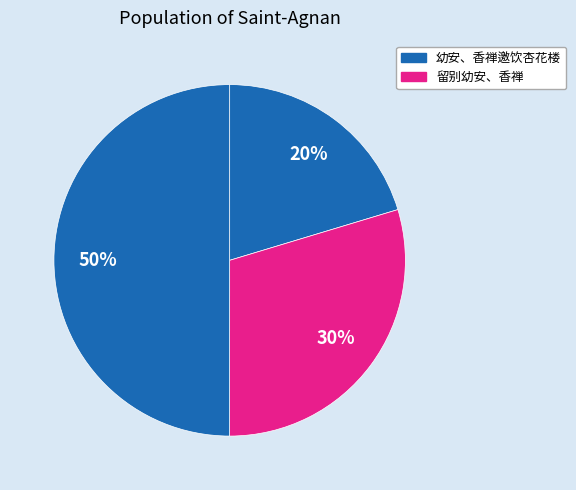

How many slices are in this pie chart?

3